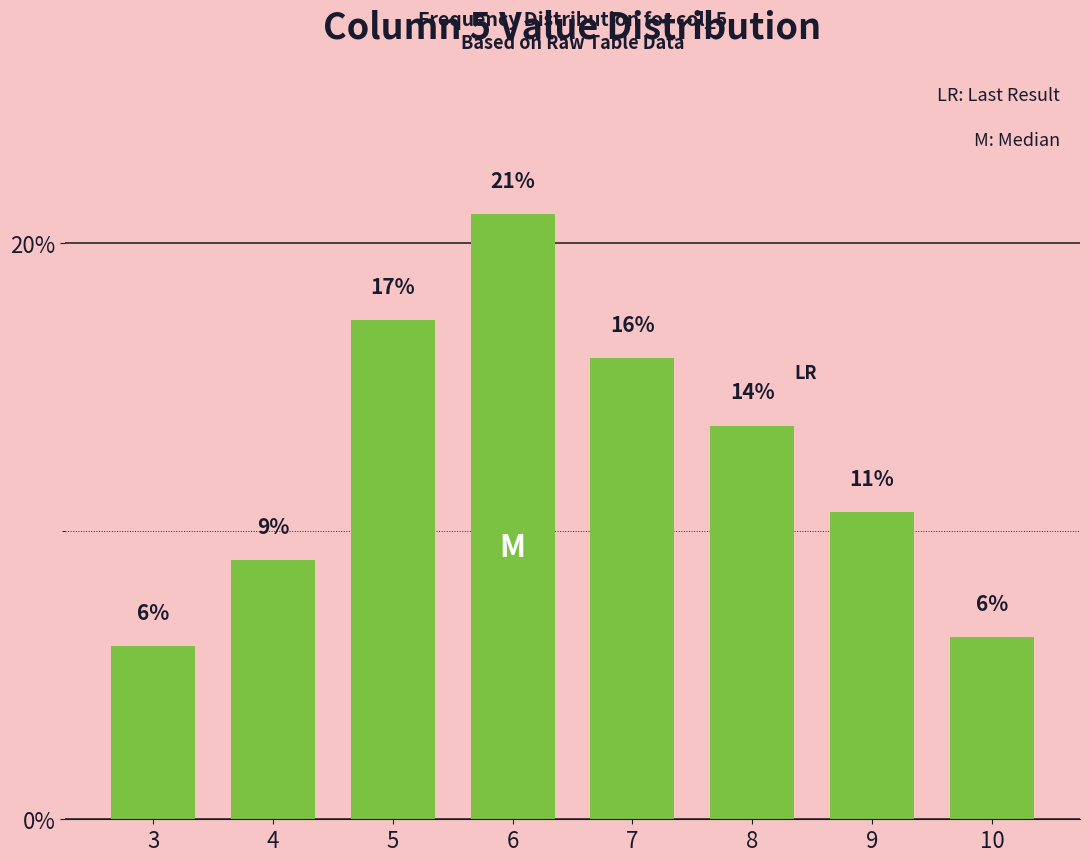

What is the ratio of the value at 10 to the value at 6?

0.3